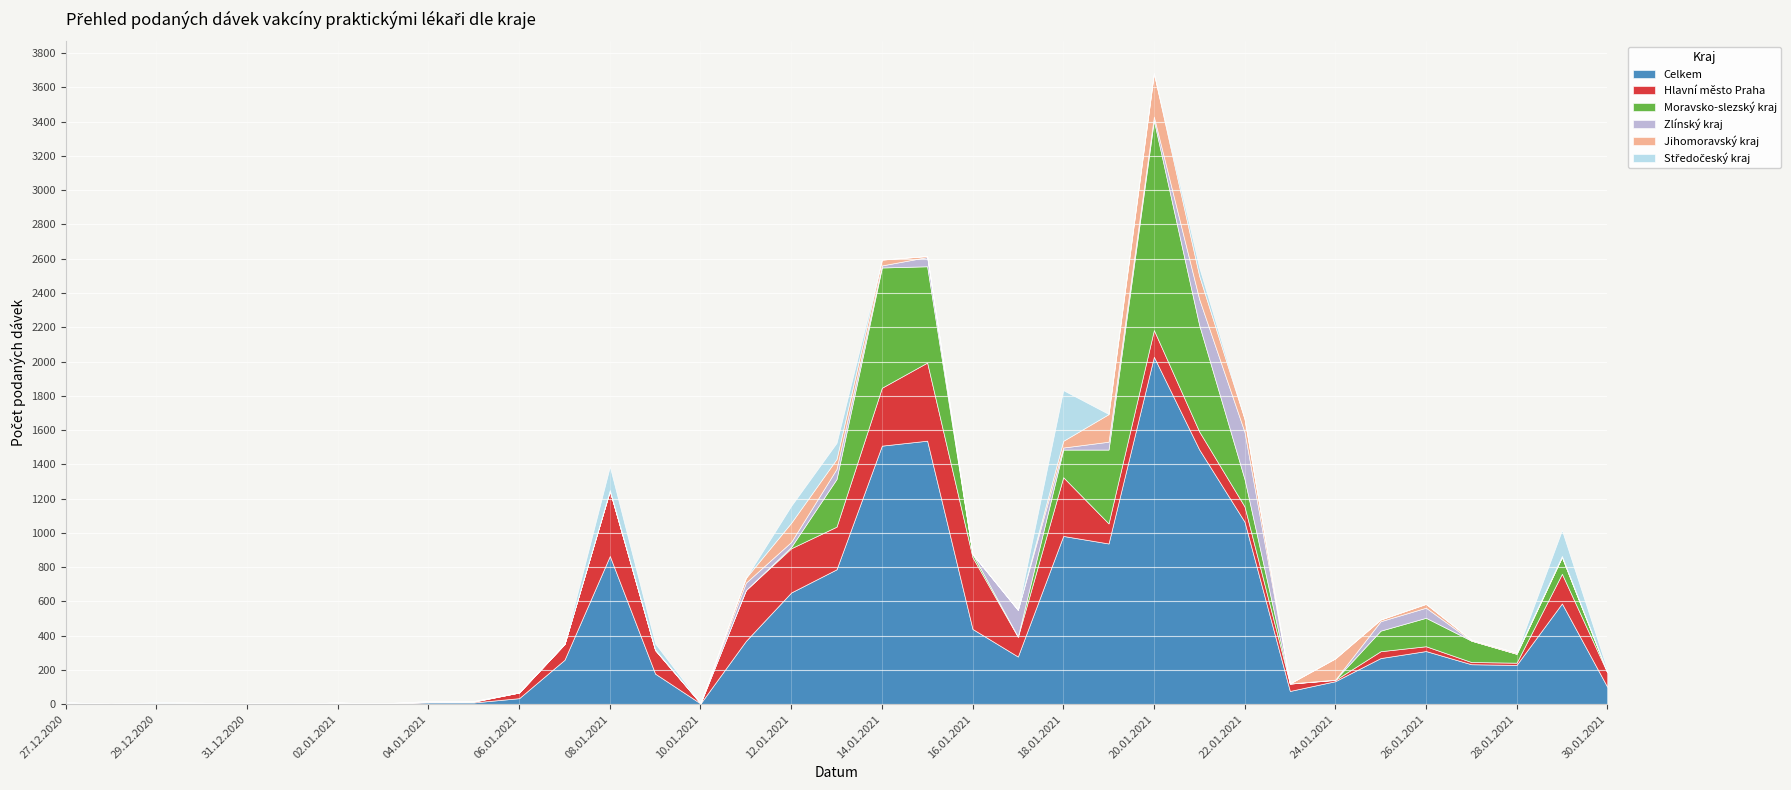

Is it true that Středočeský kraj equals 0 at 03.01.2021?

True